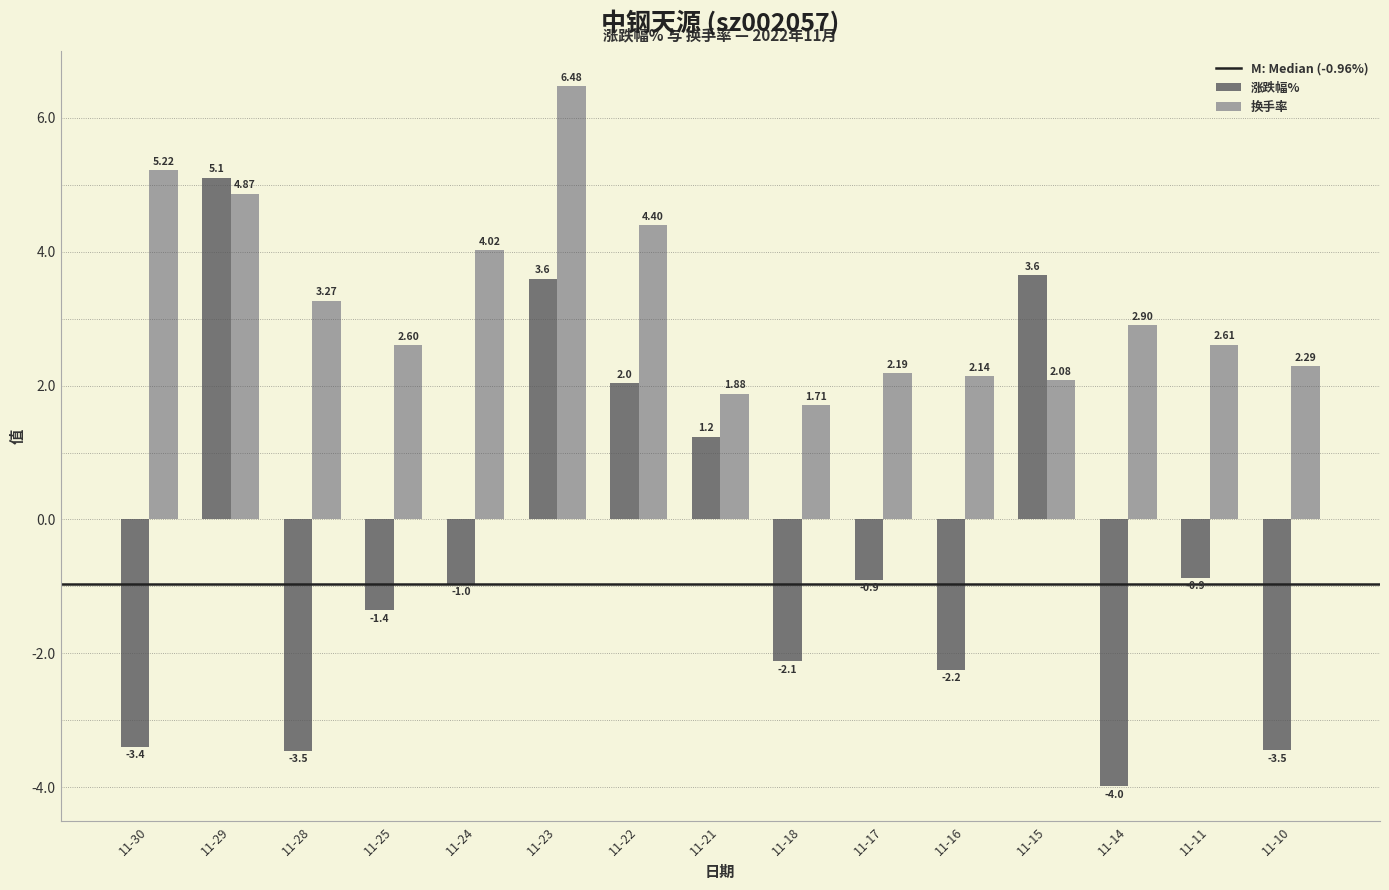

Rank the series by their average value, from lowest to highest.

涨跌幅%, 换手率